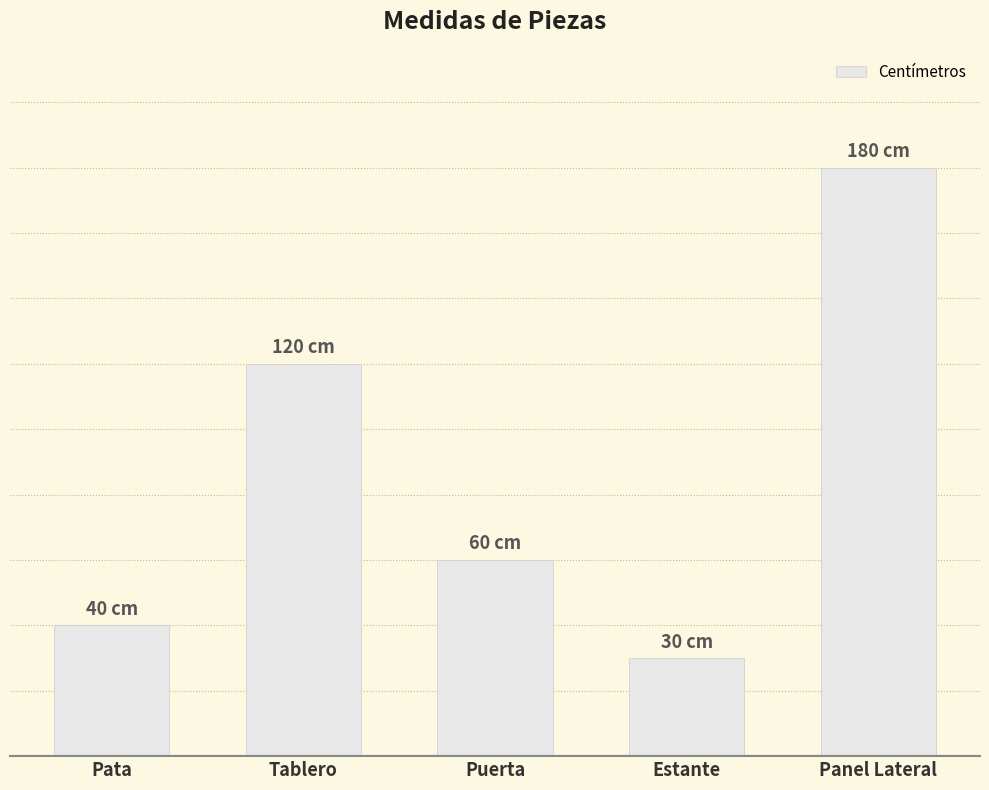

Reading right to left, what are all the values shown in this chart?

180	30	60	120	40